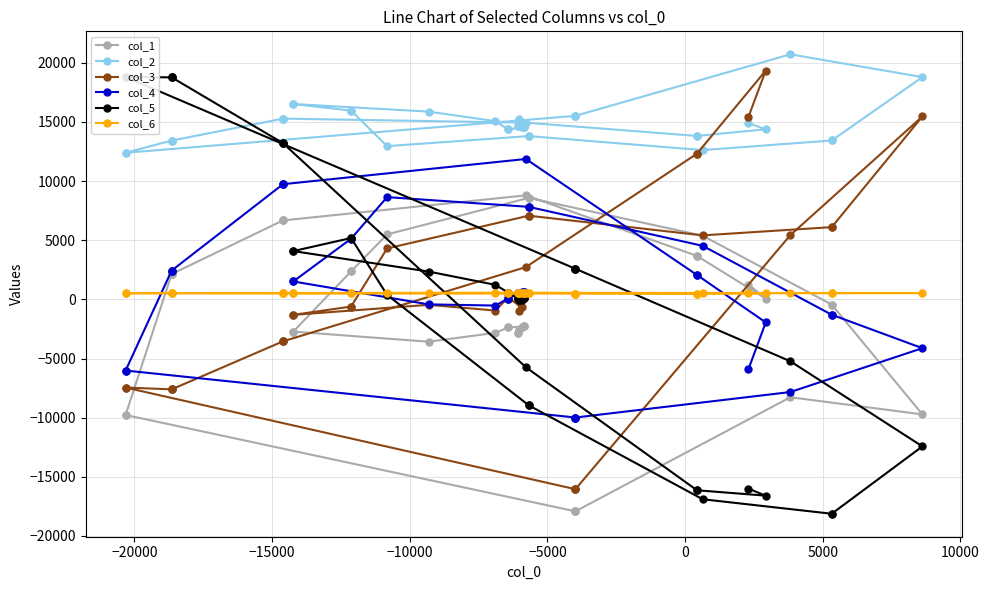

What is the smallest value displayed?

-18121